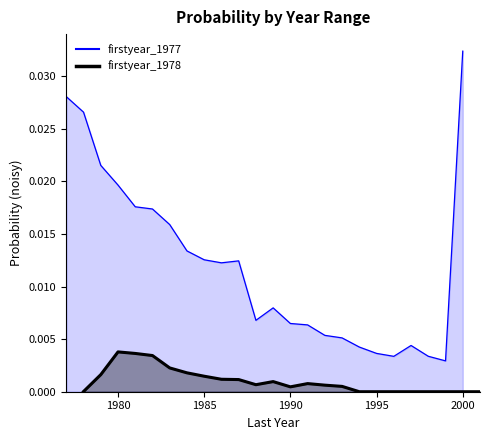

List the series in order of their peak value, lowest first.

firstyear_1978, firstyear_1977